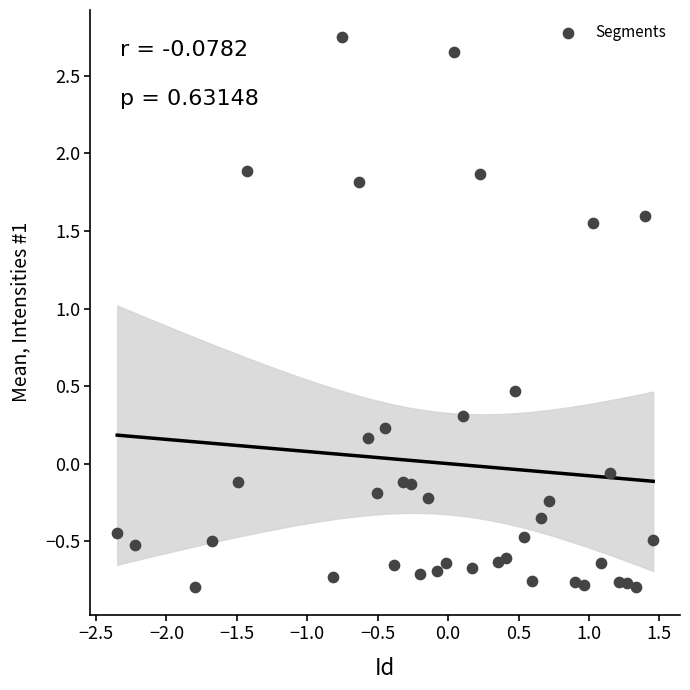

What is the range of X values (max minus min)?

3.8